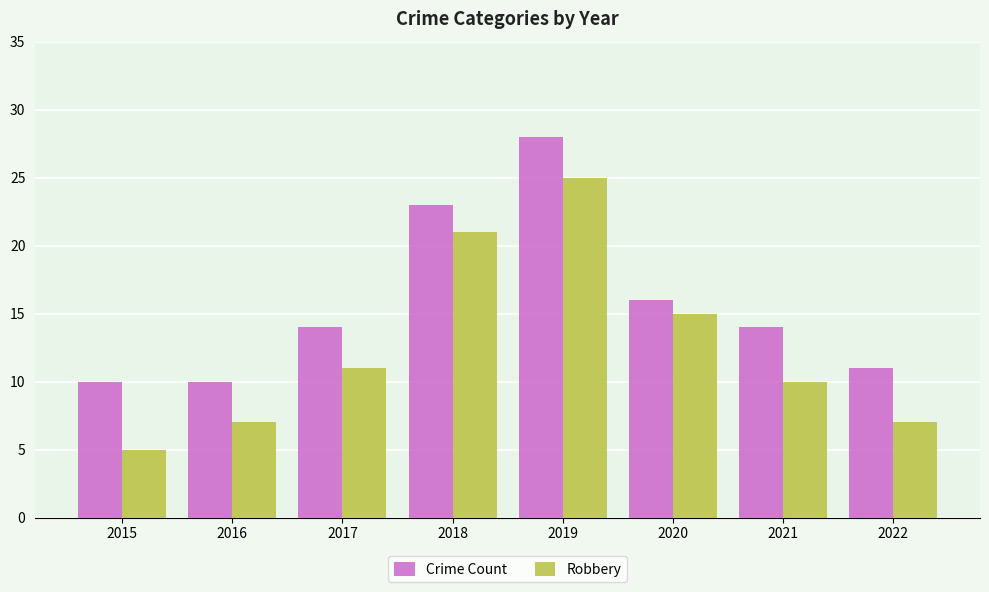

What is the greatest value displayed?

28